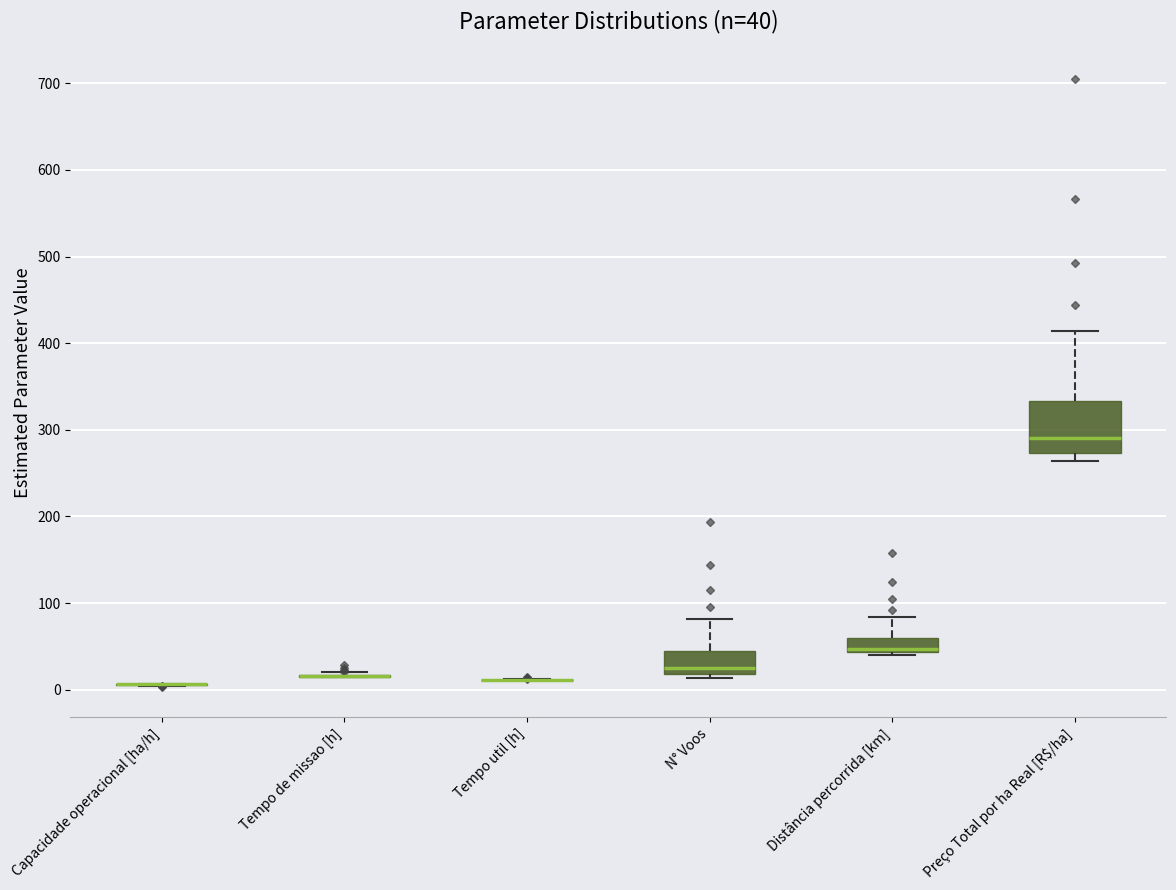

Comparing the boxes themselves (not the whiskers), which one is the tallest?

Preço Total por ha Real [R$/ha]